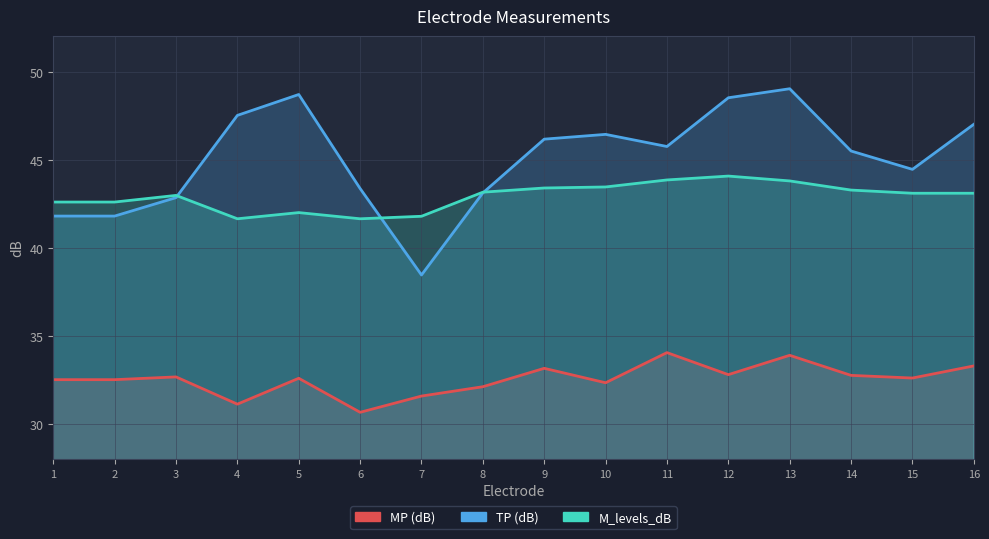

Which series ends up on top after the final intersection of M_levels_dB and TP (dB)?

TP (dB)